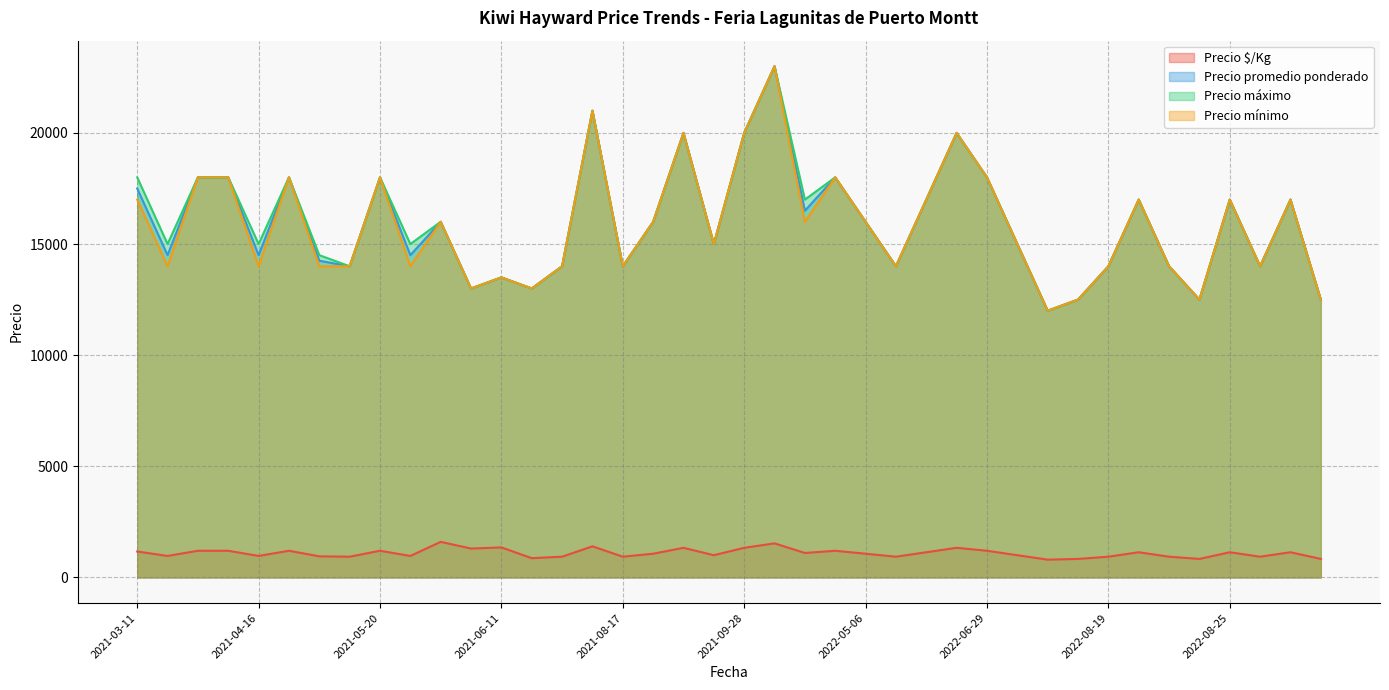

Rank the series at 2022-06-29 from lowest to highest value.

Precio $/Kg, Precio promedio ponderado, Precio máximo, Precio mínimo